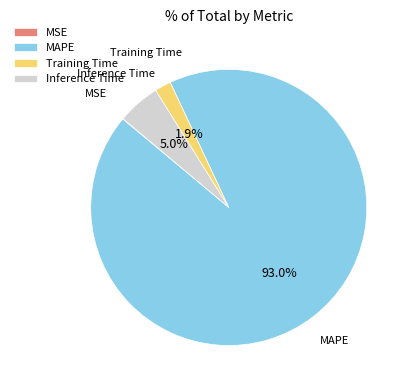

How much of the chart is everything except Training Time?

98.1%